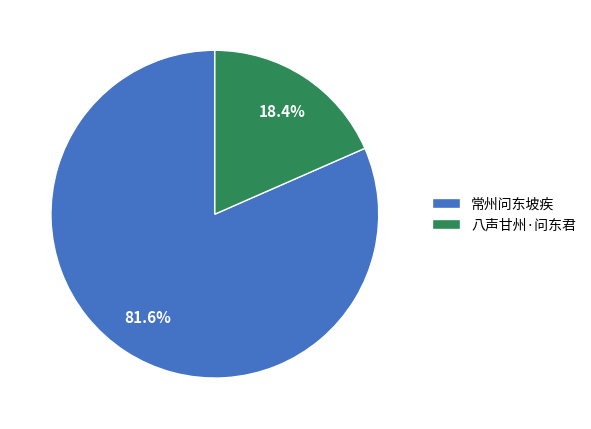

True or false: 常州问东坡疾 accounts for 68% of the total.

False